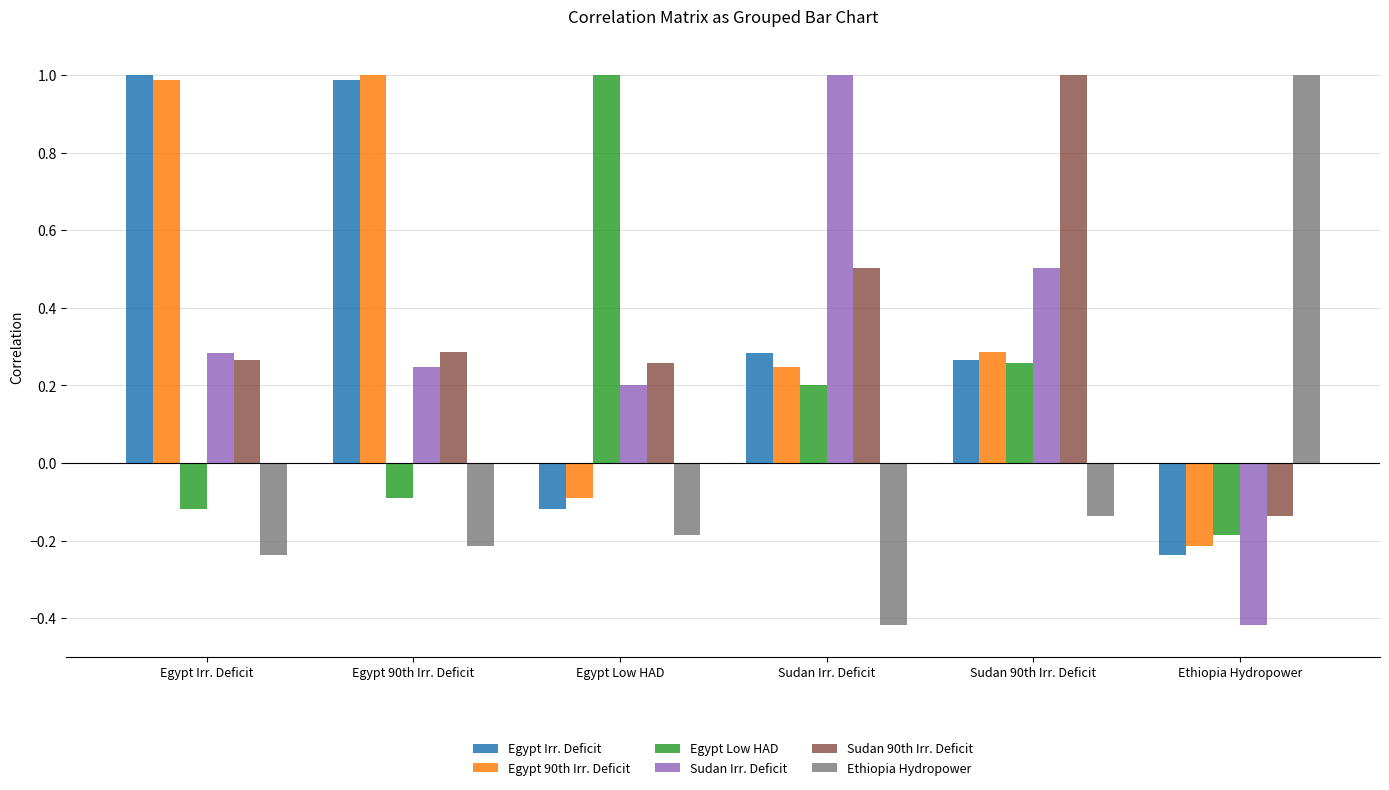

How many values in Sudan 90th Irr. Deficit are below zero?

1